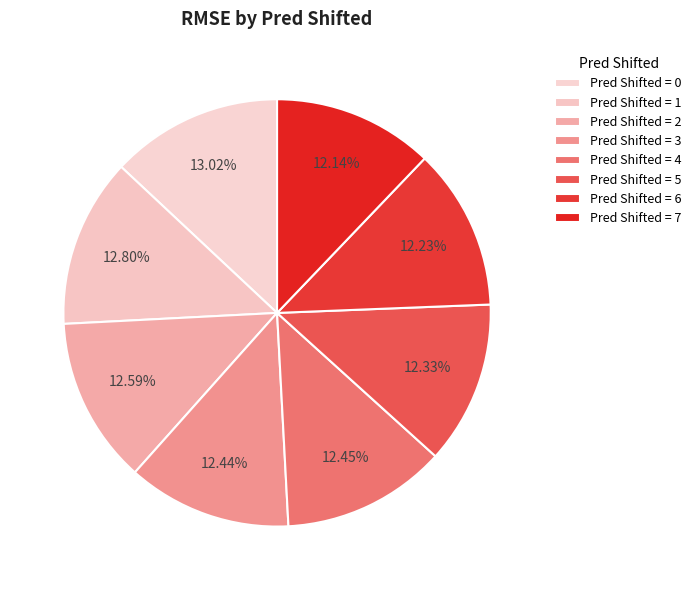

Count the number of slices in the pie.

8